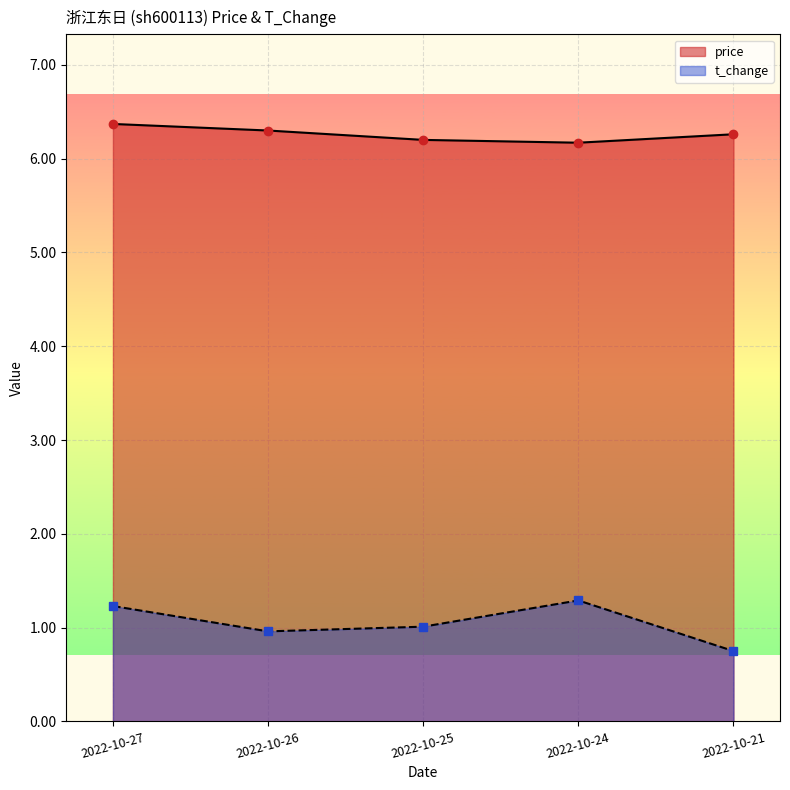

List the labels in order of price value, smallest first.

2022-10-24, 2022-10-25, 2022-10-21, 2022-10-26, 2022-10-27